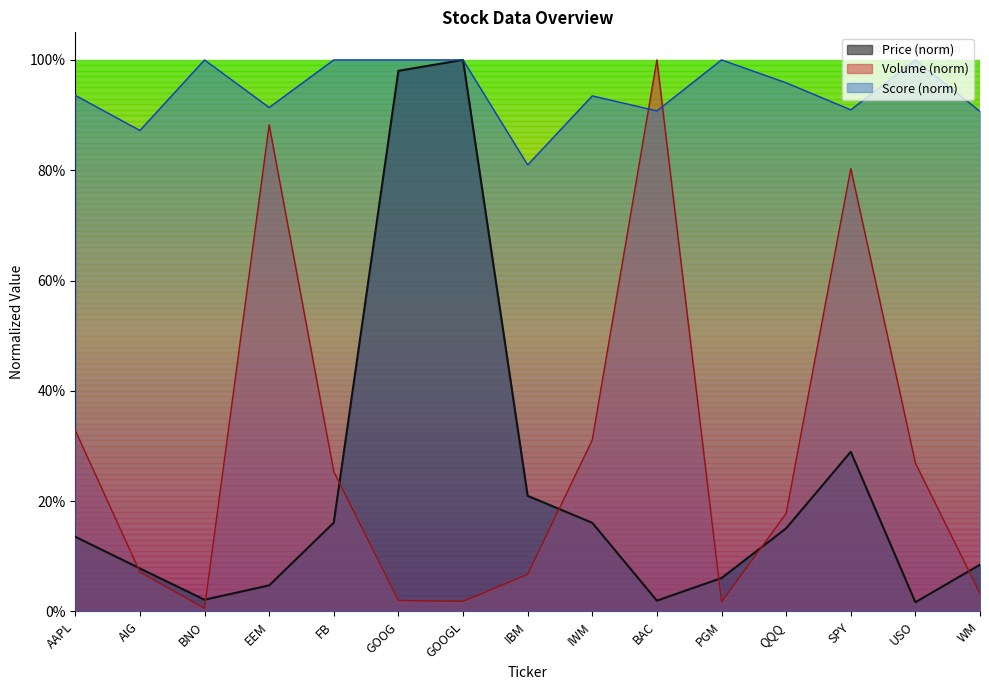

How many lines are shown in the chart?

3